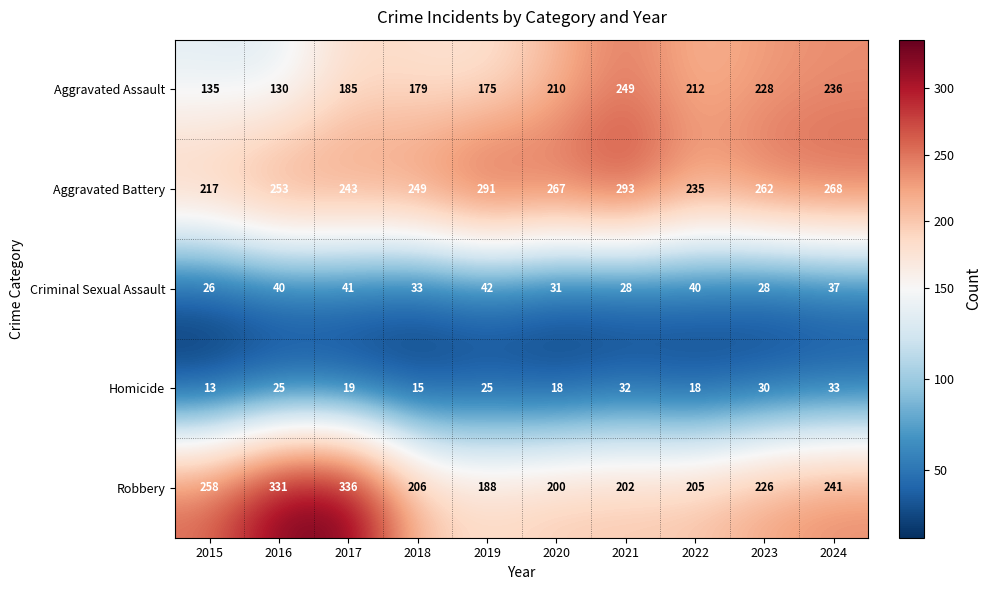

Which series has the largest range (max minus min)?

Robbery